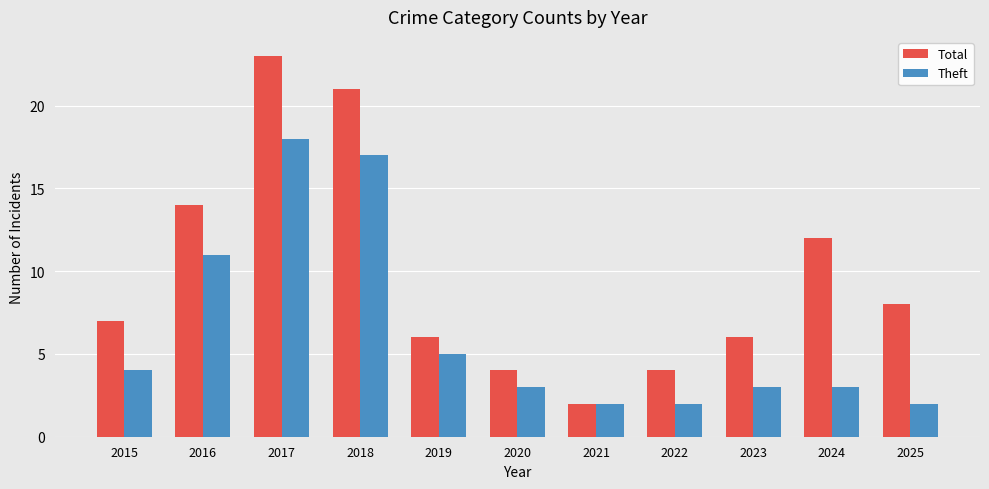

Reading right to left, transcribe all the data shown in this chart.

Total: 8	12	6	4	2	4	6	21	23	14	7
Theft: 2	3	3	2	2	3	5	17	18	11	4